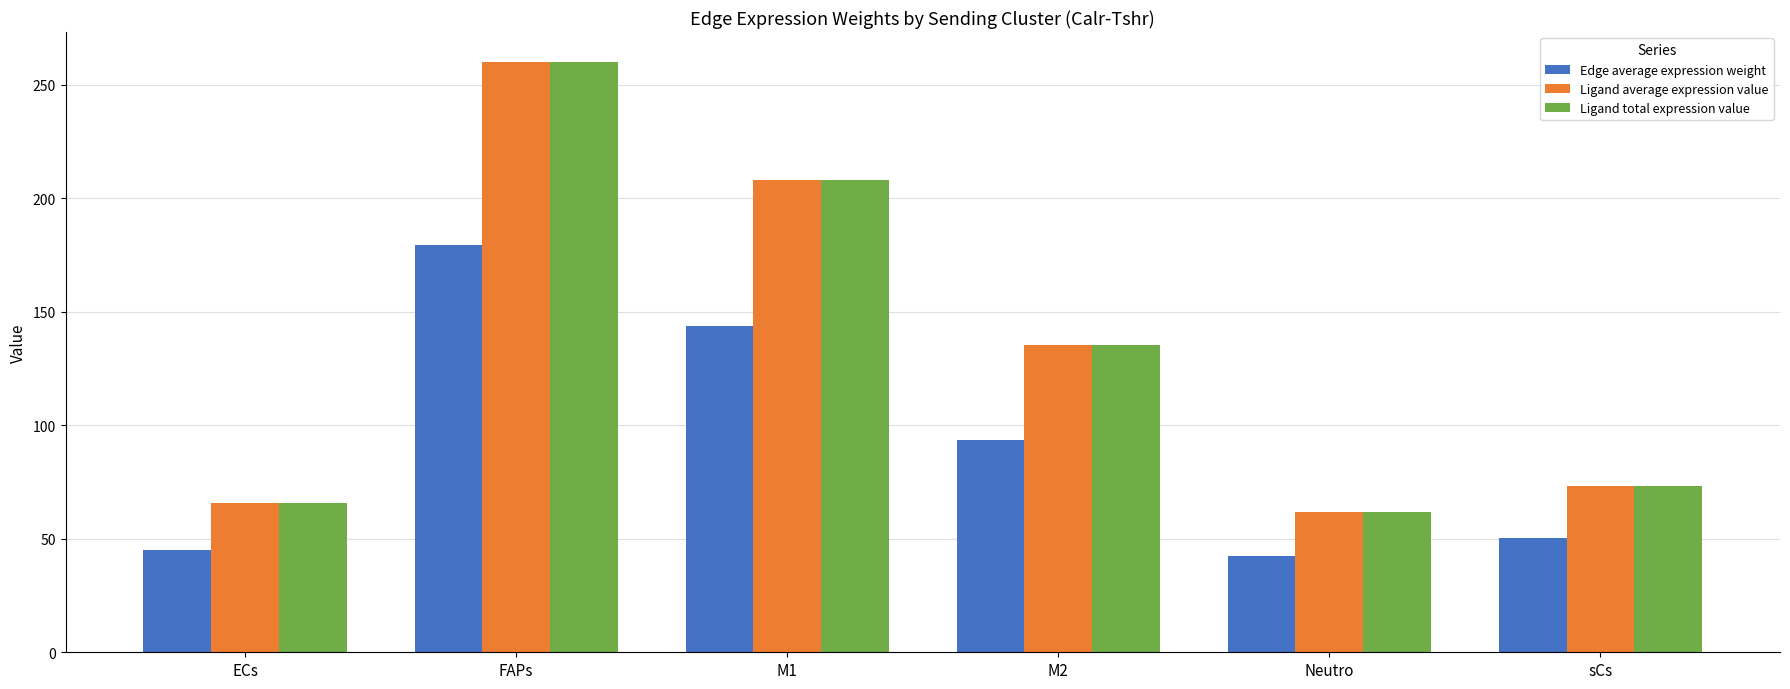

The value of Ligand average expression value at ECs is 28.0. True or false?

False